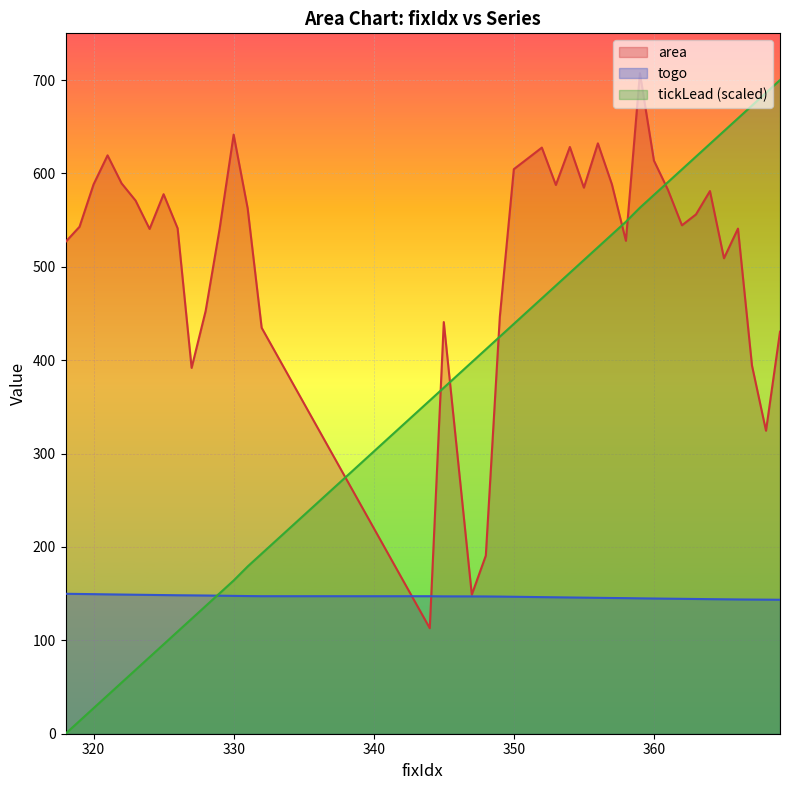

How many times do area and togo cross each other?

2